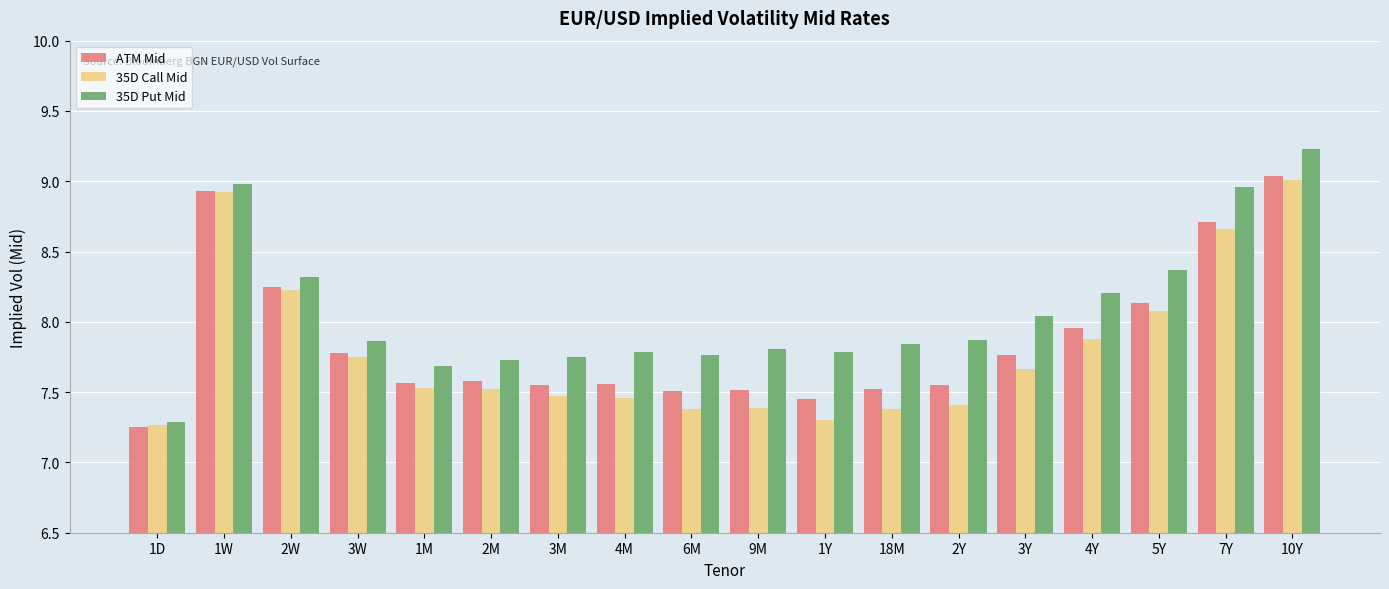

What is the sum of the 35D Call Mid values at 3Y and 1W?

16.6